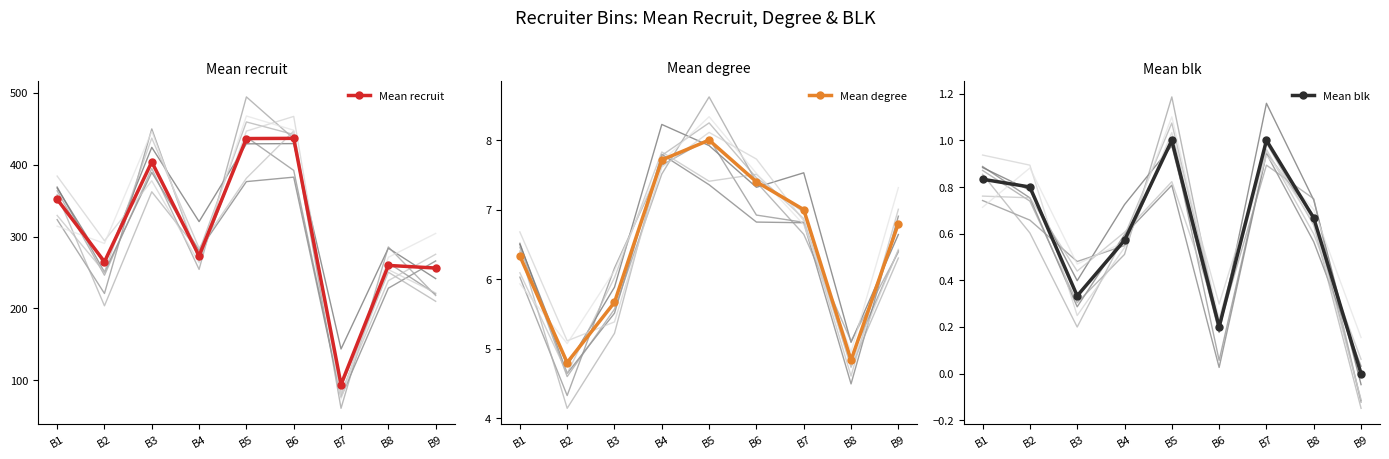

Is it true that Mean blk equals 0.7 at B8?

True